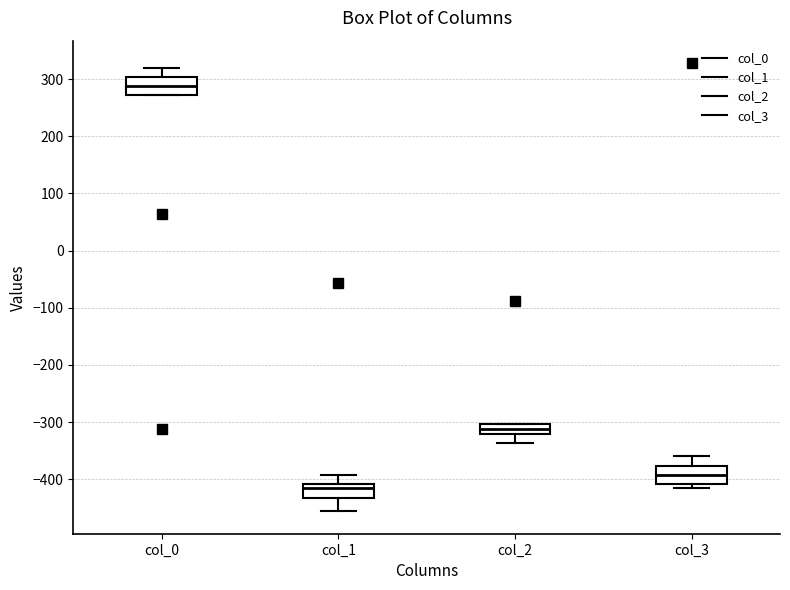

Reading left to right, transcribe this box plot: for each box, give where its median line is, the range the box spans, and where its two whiskers end, as read against the y-axis. The values are not printed on the chart, so give them approximately, as read against the axis.

col_0: median 290, box 270 to 300, whiskers 270 to 320
col_1: median -420, box -430 to -410, whiskers -460 to -390
col_2: median -310, box -320 to -300, whiskers -340 to -300
col_3: median -390, box -410 to -380, whiskers -420 to -360